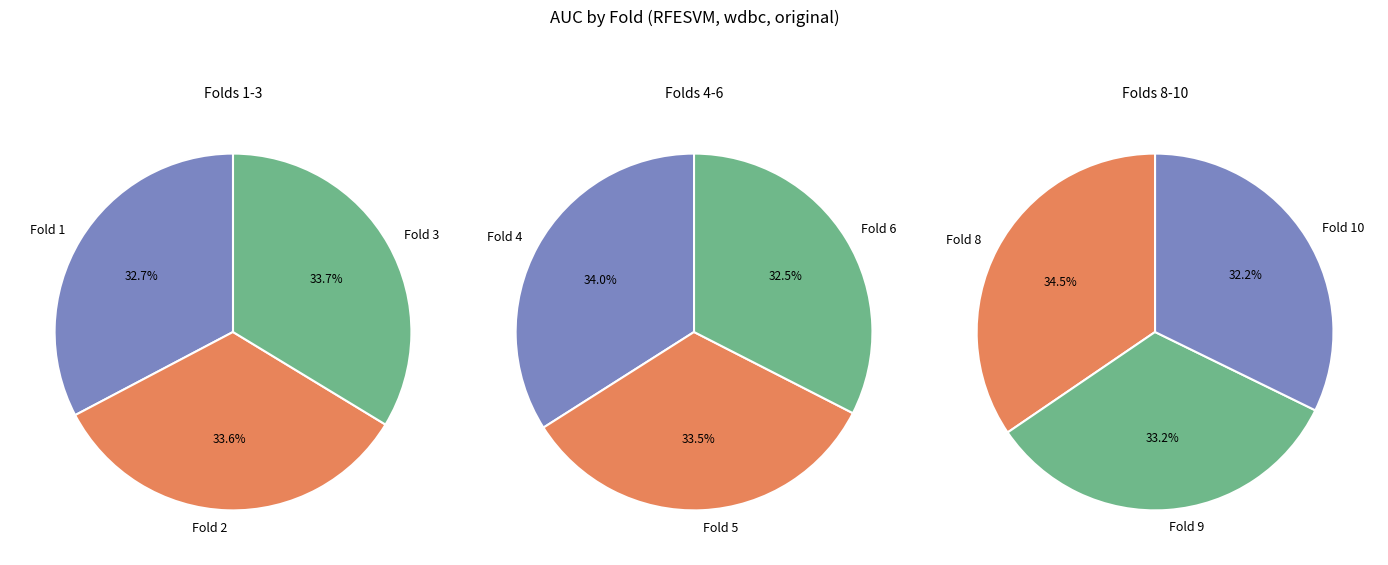

Does any single category account for the majority?

No